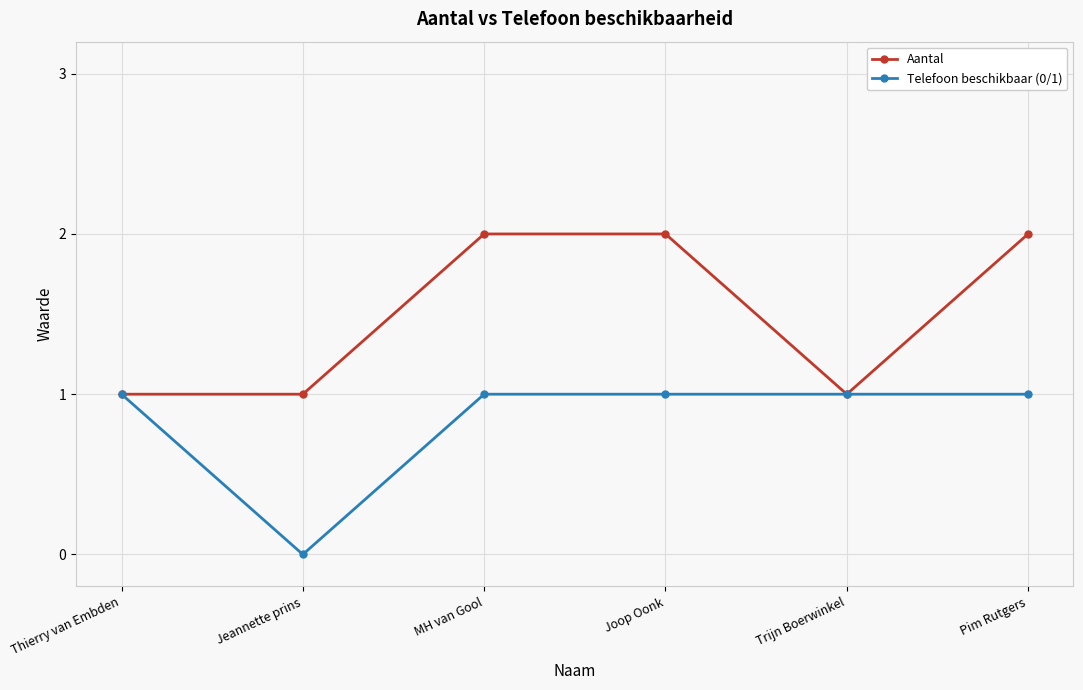

What is the average value of the Telefoon beschikbaar (0/1) series?

1